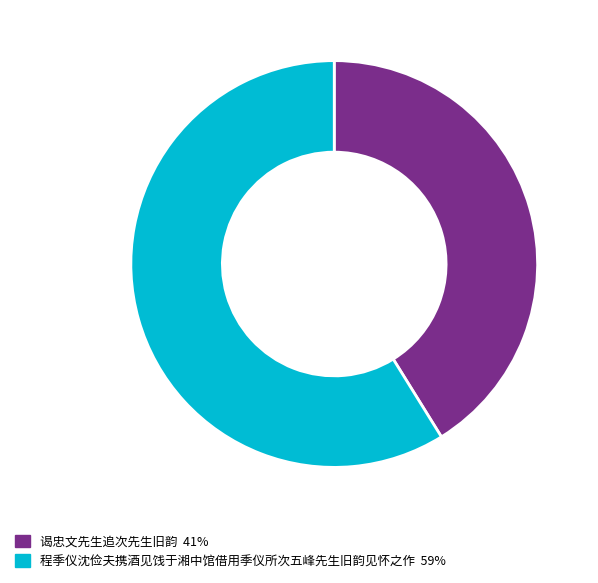

Which category has the smallest portion of the pie?

谒忠文先生追次先生旧韵